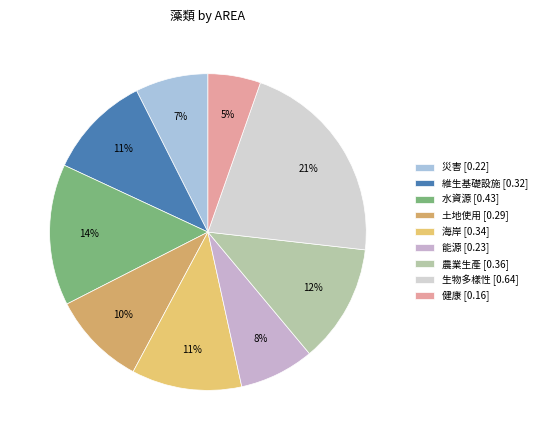

To the nearest percent, what is the difference between the largest and smallest slice percentages?

16%